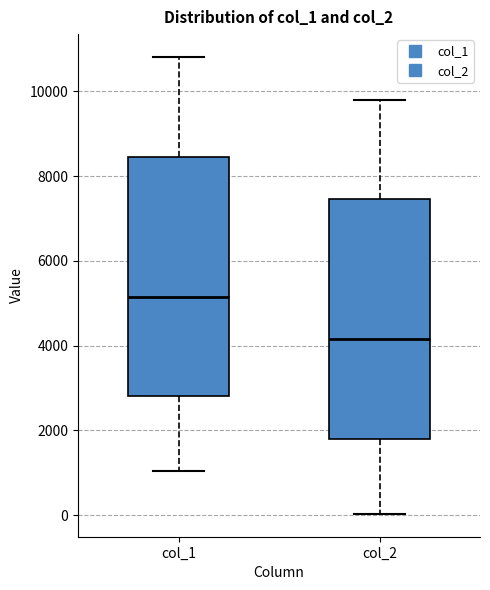

Where does the upper whisker of the box for col_1 end on the y-axis? The values are not printed on the chart, so give them approximately, as read against the axis.

10800